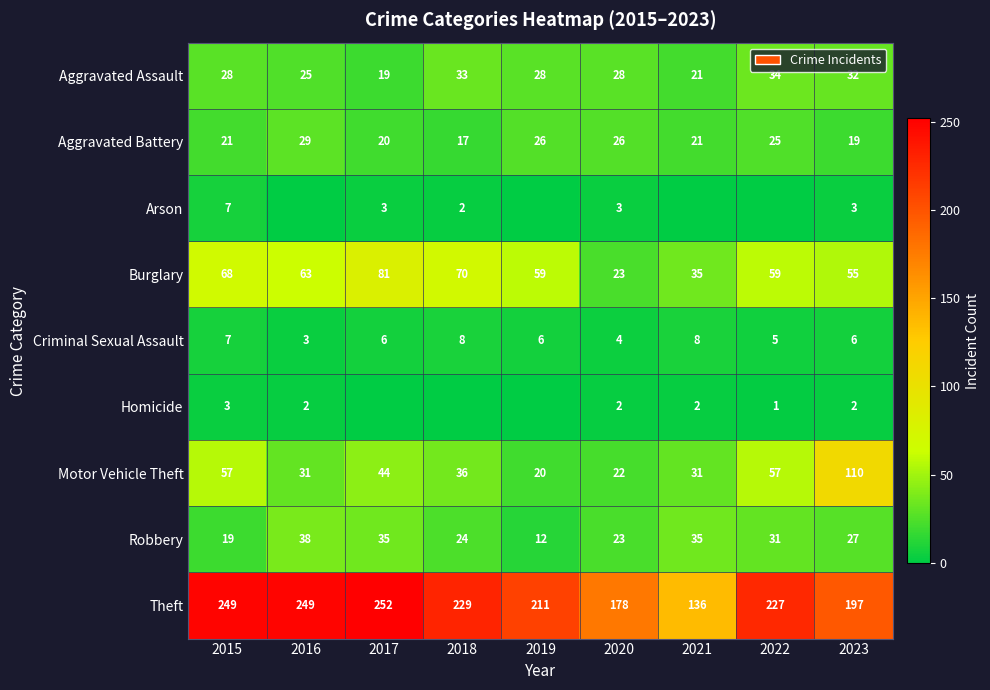

The Criminal Sexual Assault series shows 6 at 2019. True or false?

True